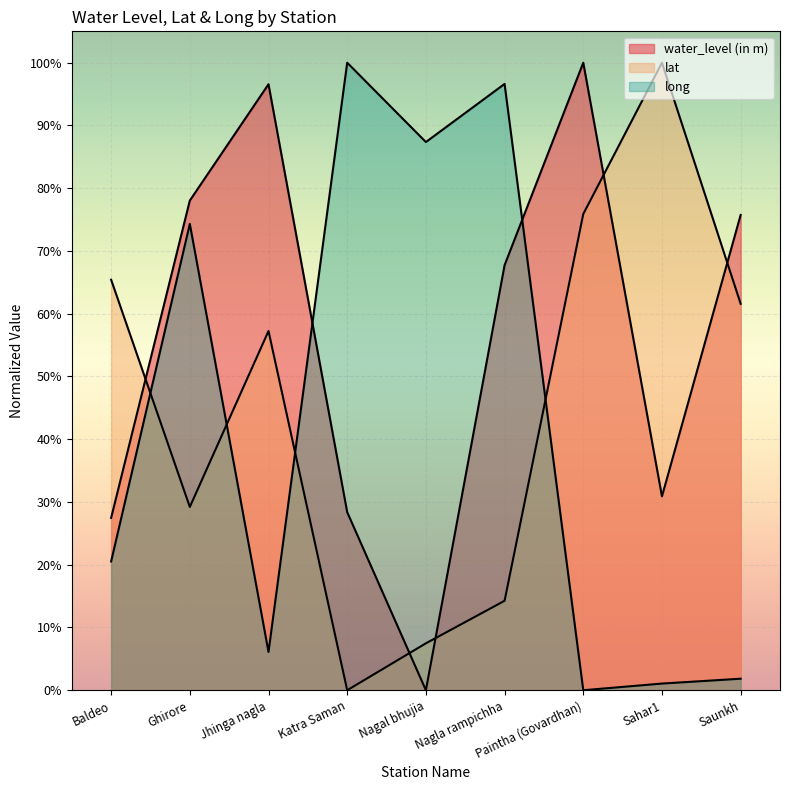

Reading left to right, transcribe all the data shown in this chart.

water_level (in m): 0.3	0.8	1.0	0.3	0.0	0.7	1.0	0.3	0.8
lat: 0.7	0.3	0.6	0.0	0.1	0.1	0.8	1.0	0.6
long: 0.2	0.7	0.1	1.0	0.9	1.0	0.0	0.0	0.0